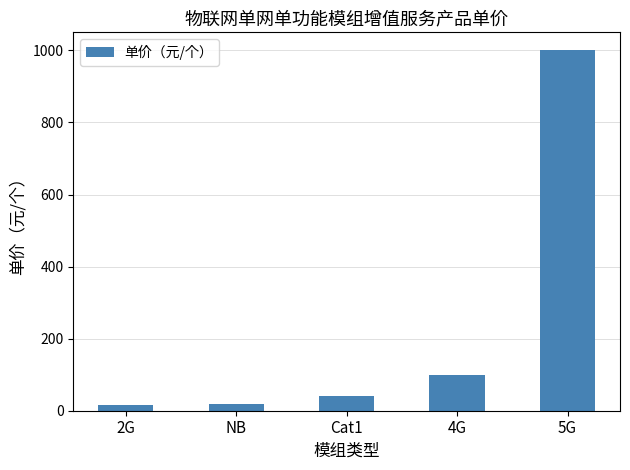

What is the sum of the values at 4G and 2G?

115